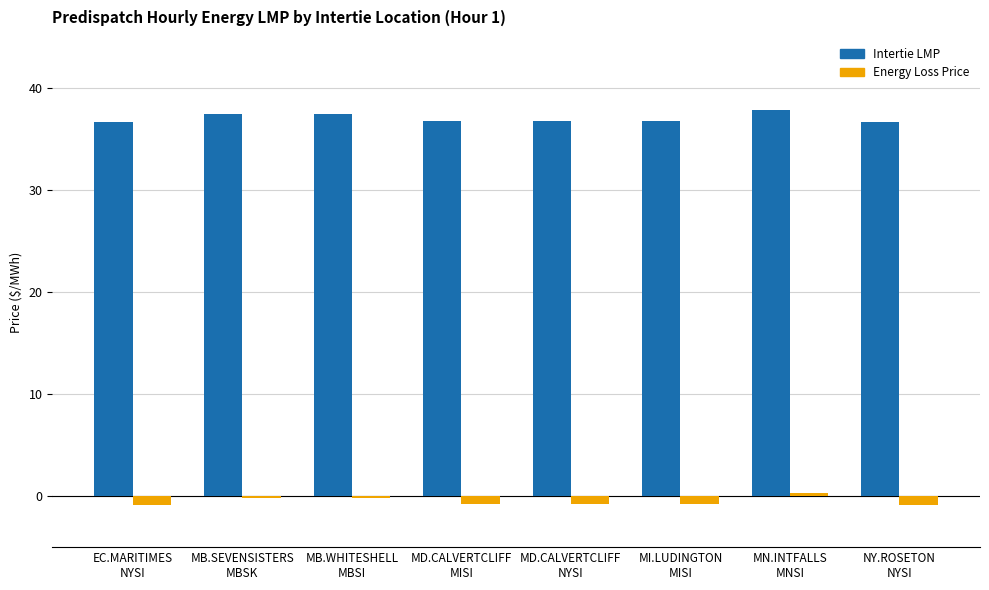

What is the sum of all Intertie LMP values?

296.3